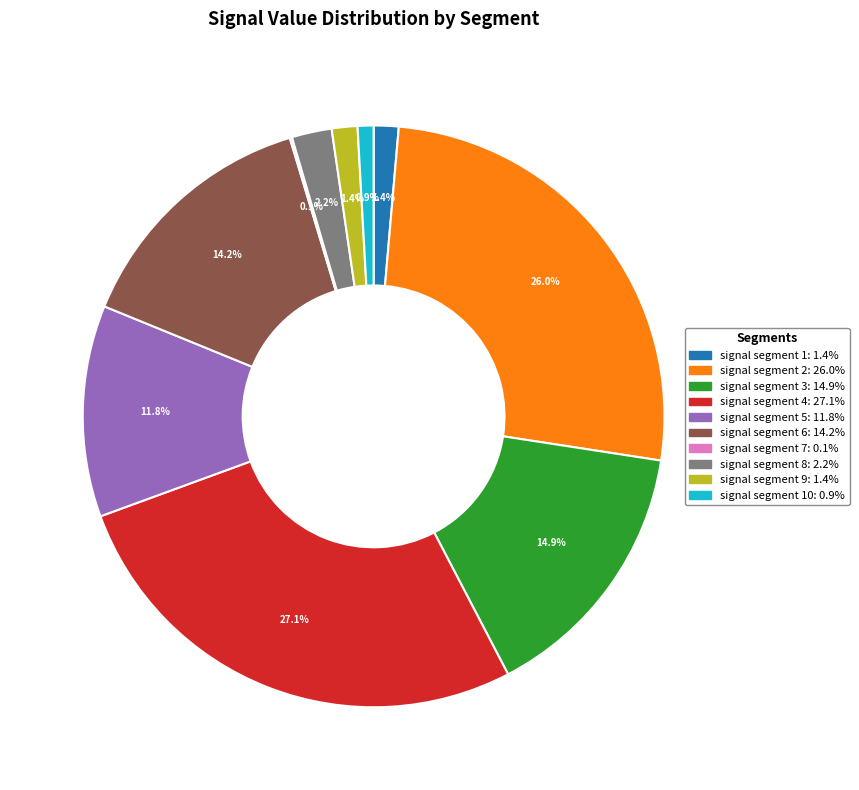

Does any single category account for the majority?

No